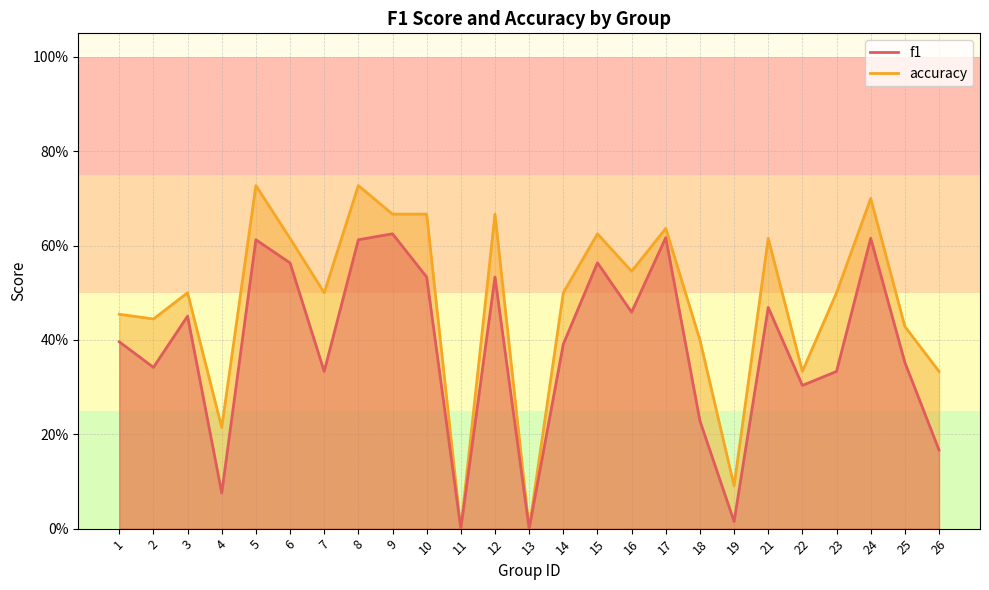

At how many categories does at least one series exceed 0?

23